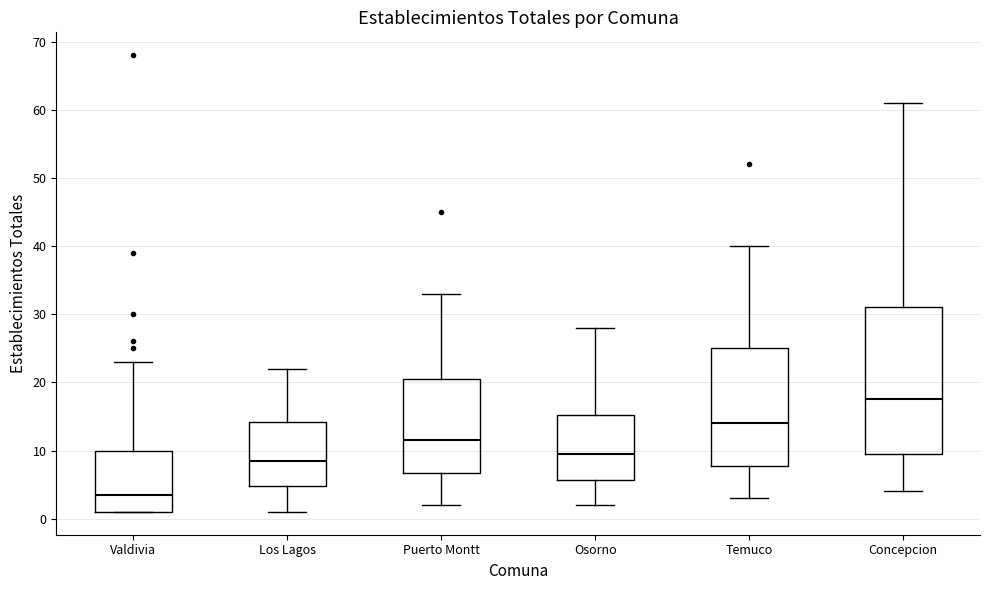

Reading left to right, read every box against the y-axis: the position of its median line, the range the box covers, and the ends of its whiskers. The values are not printed on the chart, so give them approximately, as read against the axis.

Valdivia: median 4, box 1 to 10, whiskers 1 to 23
Los Lagos: median 9, box 5 to 14, whiskers 1 to 22
Puerto Montt: median 12, box 7 to 21, whiskers 2 to 33
Osorno: median 10, box 6 to 15, whiskers 2 to 28
Temuco: median 14, box 8 to 25, whiskers 3 to 40
Concepcion: median 18, box 10 to 31, whiskers 4 to 61